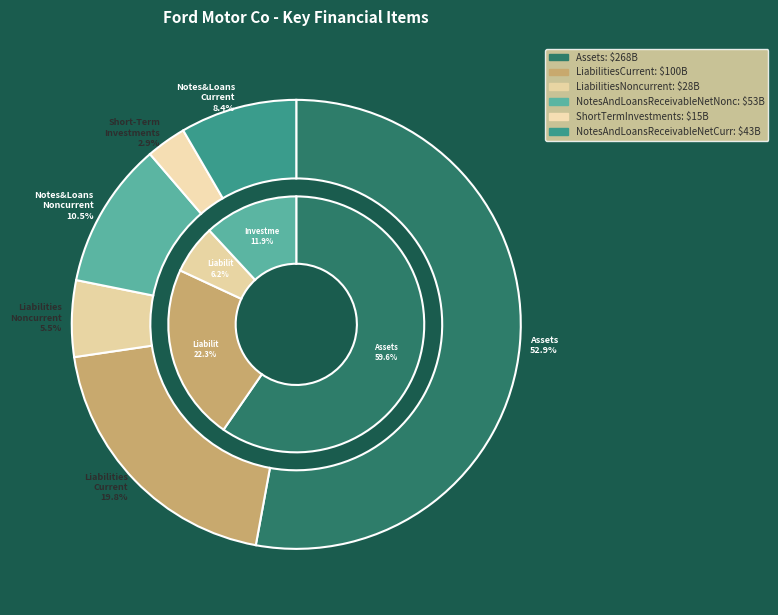

How many segments does this pie chart have?

6